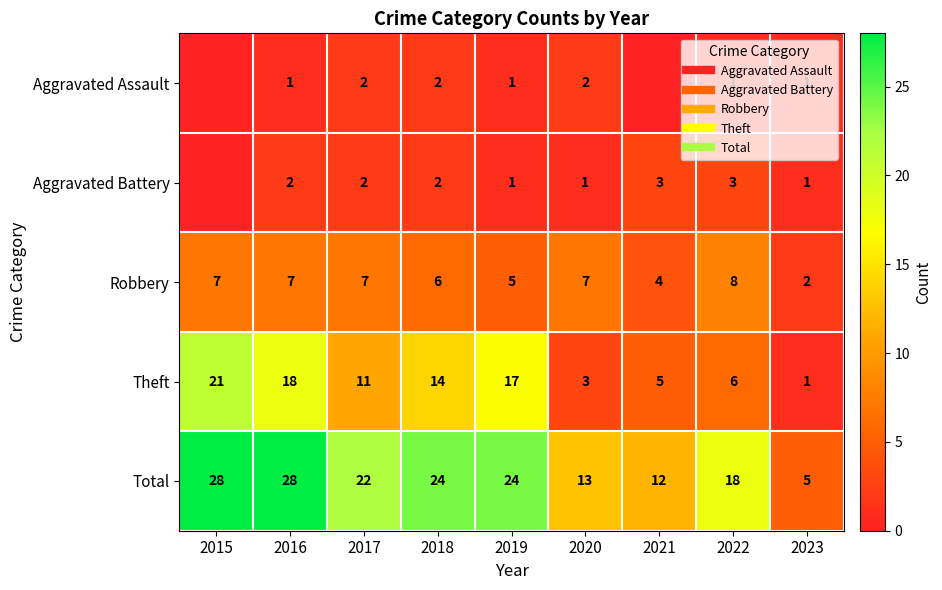

At which label does Theft reach its peak?

2015